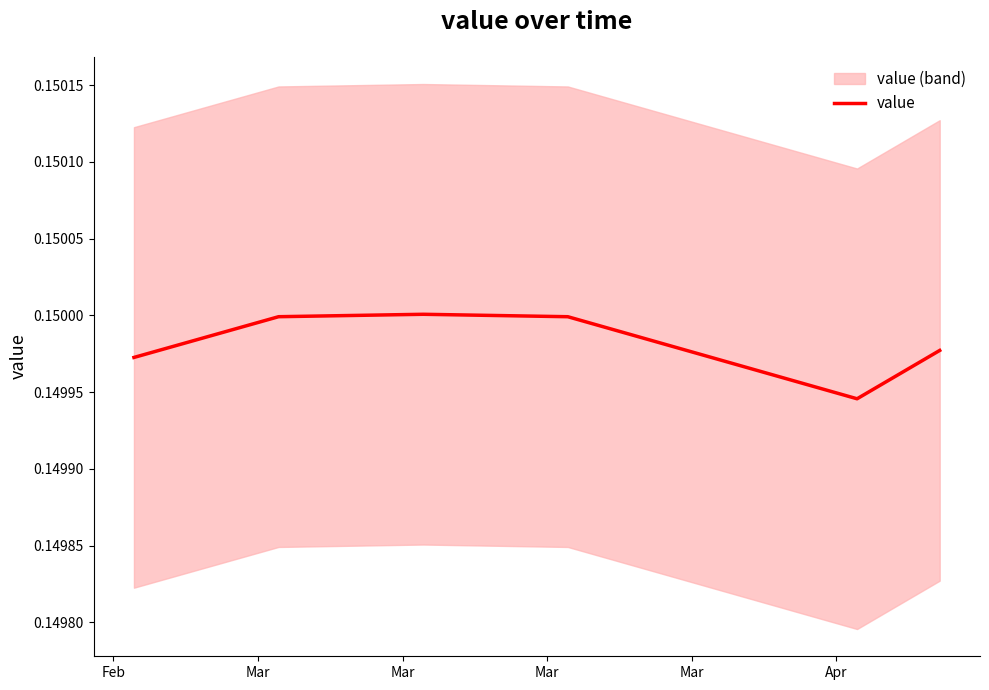

The chart shows a value of 0.1 at 24. True or false?

False